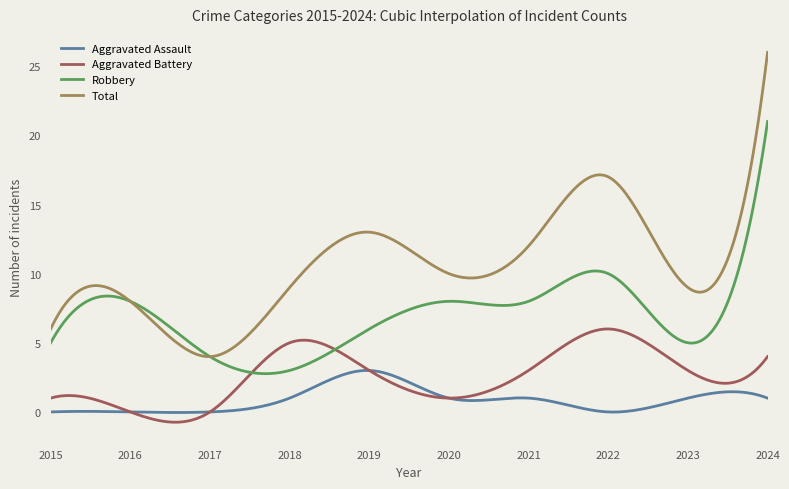

Rank the series by their maximum value, from highest to lowest.

Total, Robbery, Aggravated Battery, Aggravated Assault